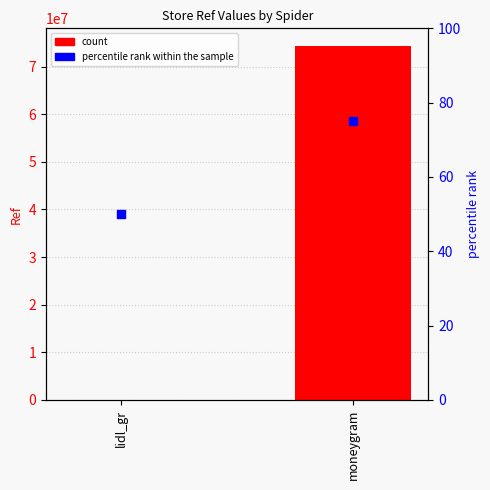

Which series reaches the minimum Y coordinate?

percentile rank within the sample